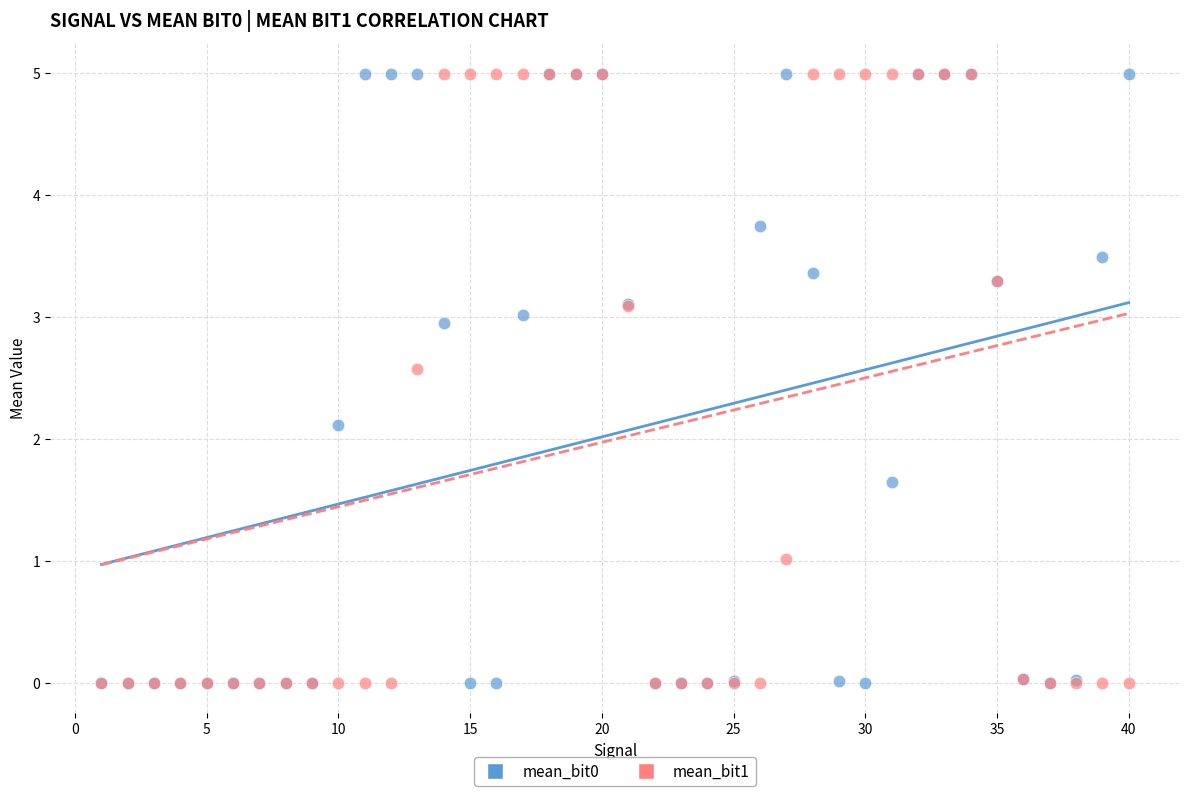

Across all series, what Y value is closest to 2?

2.1